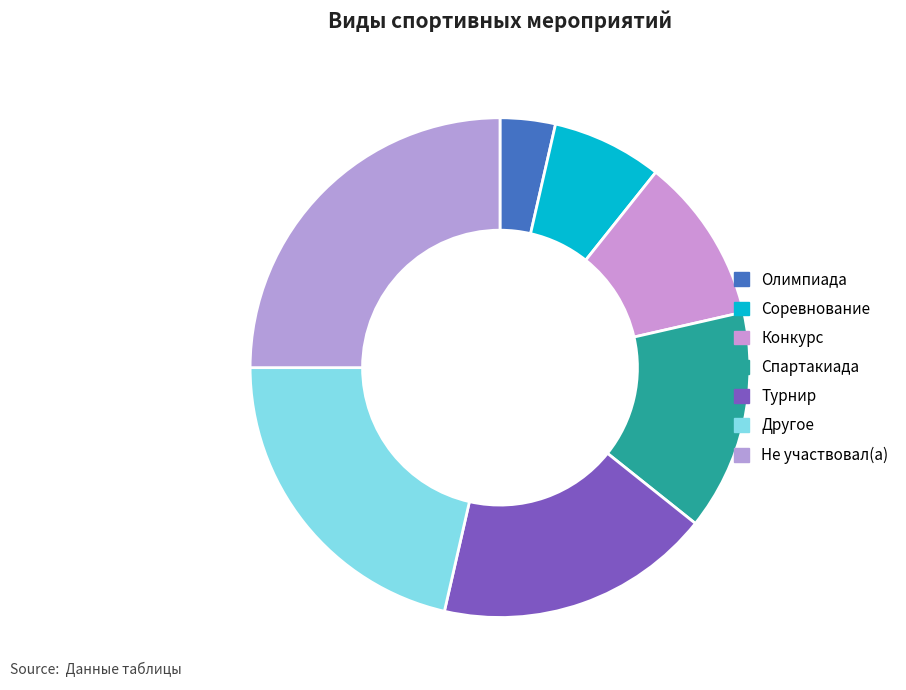

True or false: Конкурс accounts for 18% of the total.

False